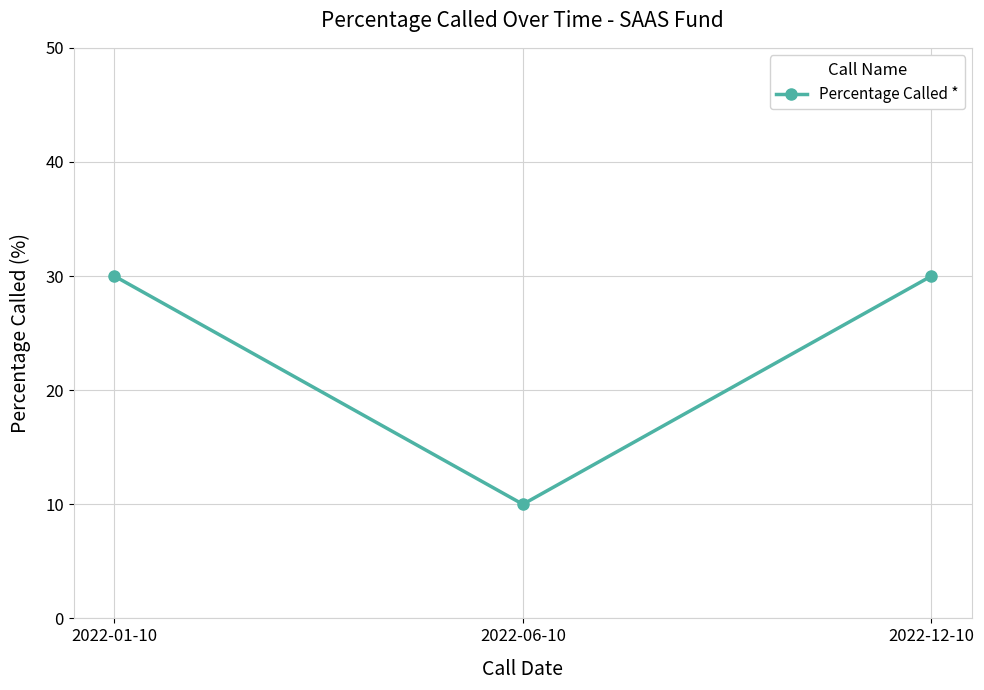

Which category has the lowest value across all series?

2022-06-10